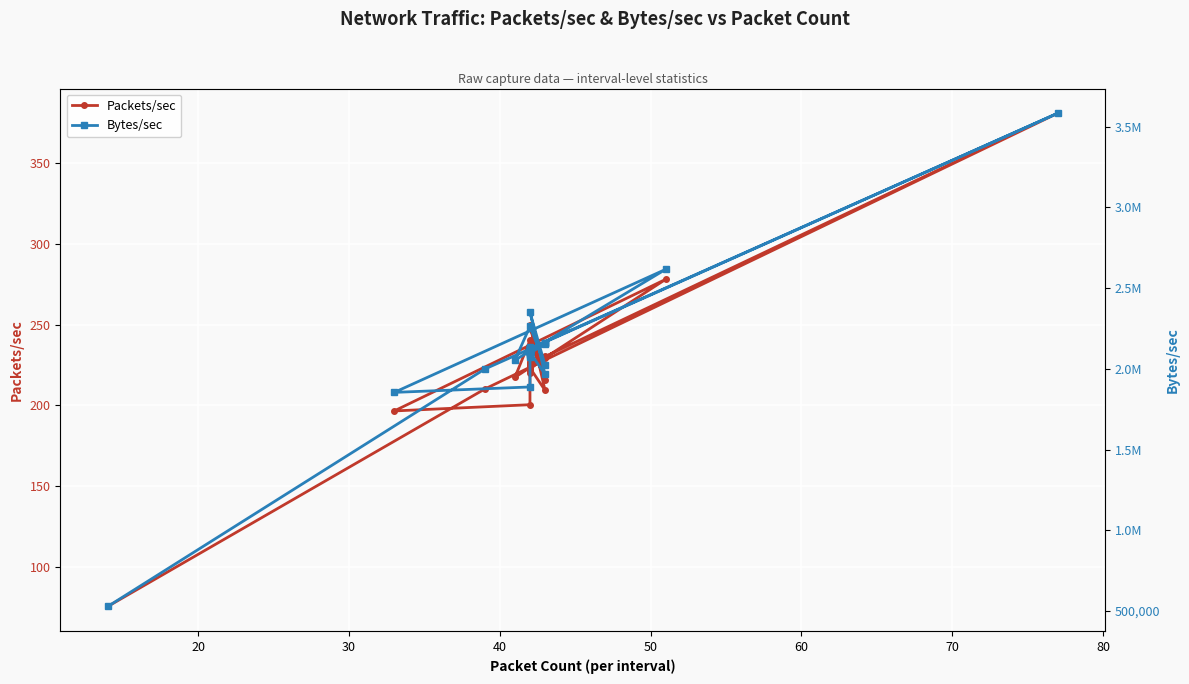

Reading right to left, list all the values displayed in this chart.

Packets/sec: 224.1	230.6	223.4	223.4	224.2	230.0	223.7	224.3	226.1	226.6	220.3	223.5	225.6	222.8	225.2	223.2	209.3	249.5	215.4	240.2	217.3	278.0	196.5	200.4	223.5	226.2	221.4	224.6	229.2	225.7	225.6	223.4	222.4	229.8	225.1	223.2	225.8	380.8	210.1	75.5
Bytes/sec: 2111127.1	2159147.3	2112106.8	2105297.3	2112019.0	2160964.4	2107588.4	2113315.1	2130483.9	2134772.4	2075550.0	2105735.4	2125039.3	2098777.6	2122213.4	2102537.0	1966132.2	2350808.2	2023828.8	2263333.5	2054081.4	2616825.6	1854522.4	1888145.4	2105802.2	2131518.1	2085690.8	2116120.0	2152866.5	2126125.4	2125493.7	2104637.9	2095023.7	2159069.7	2121245.1	2103027.2	2127016.4	3583800.6	1998879.6	528573.1